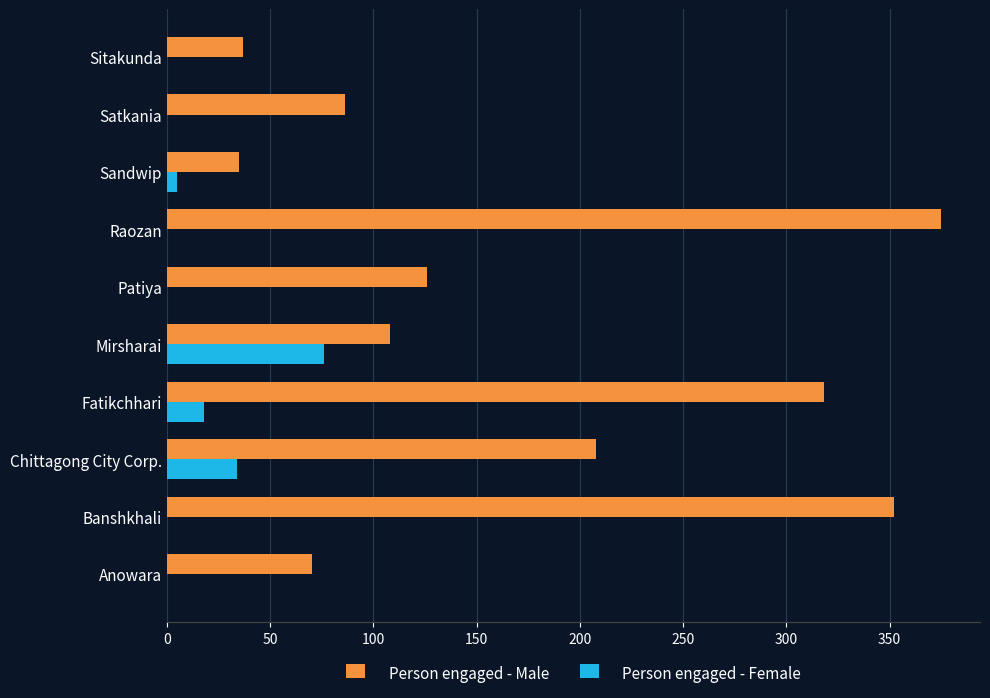

What is the maximum value for Person engaged - Female?

76